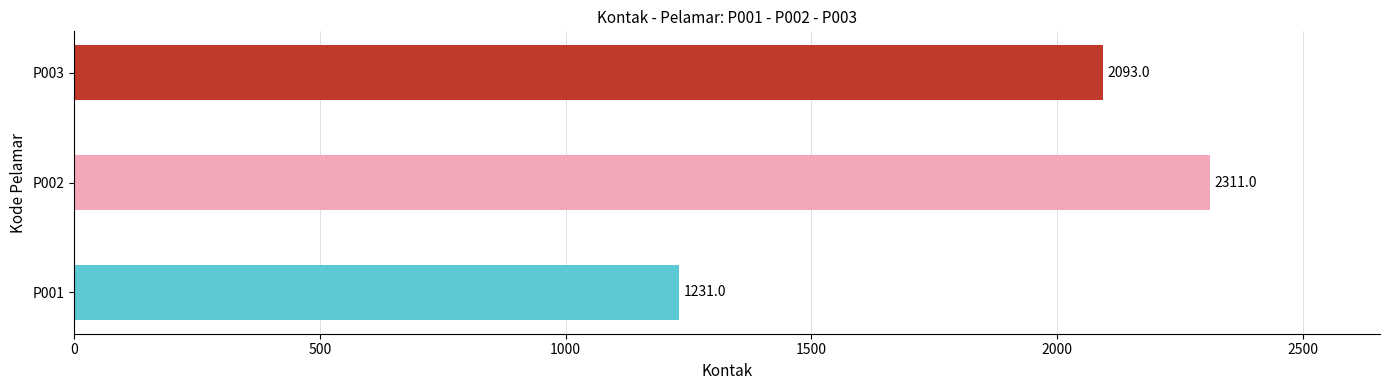

How many series are shown in this chart?

1